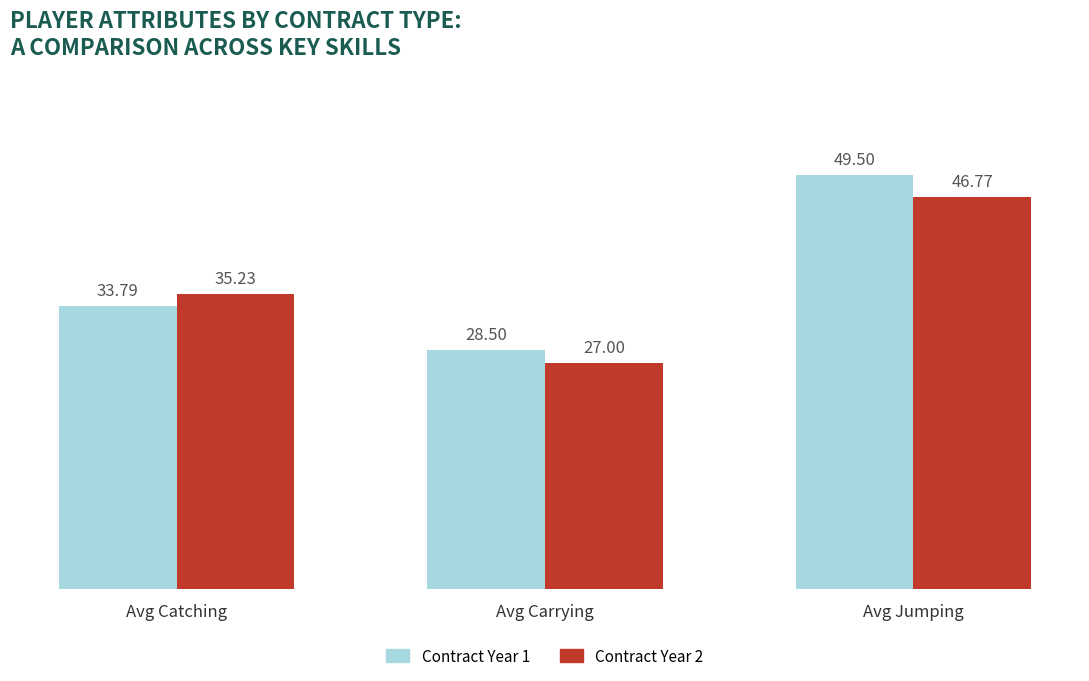

At which category is the sum across all series the highest?

Avg Jumping